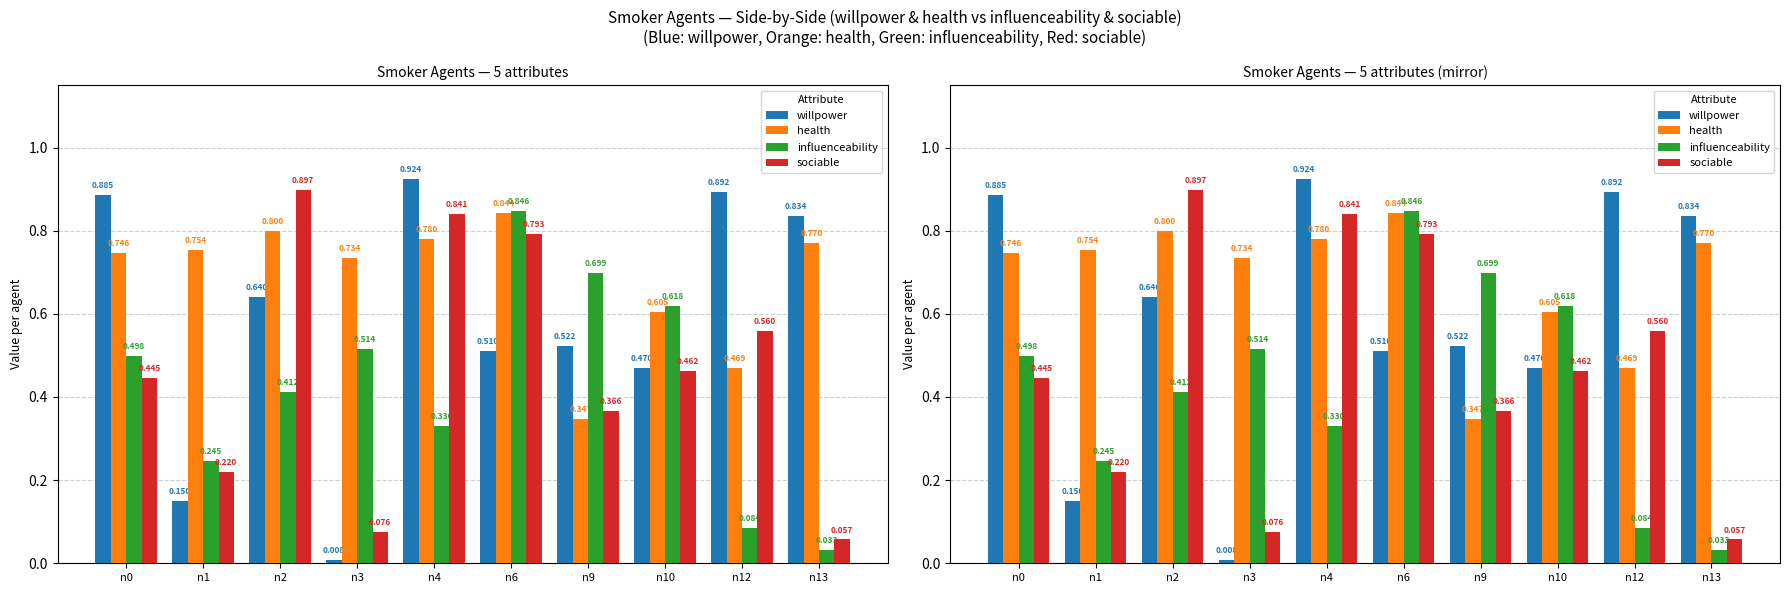

What is the sum of the health values at n4 and n1?

1.5